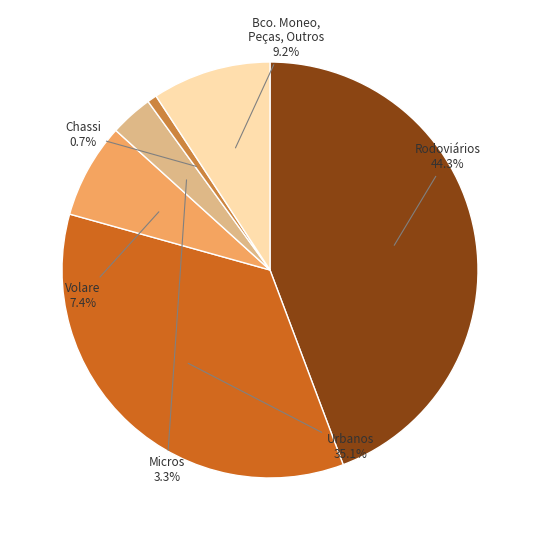

Is there any slice that represents more than half of the pie?

No